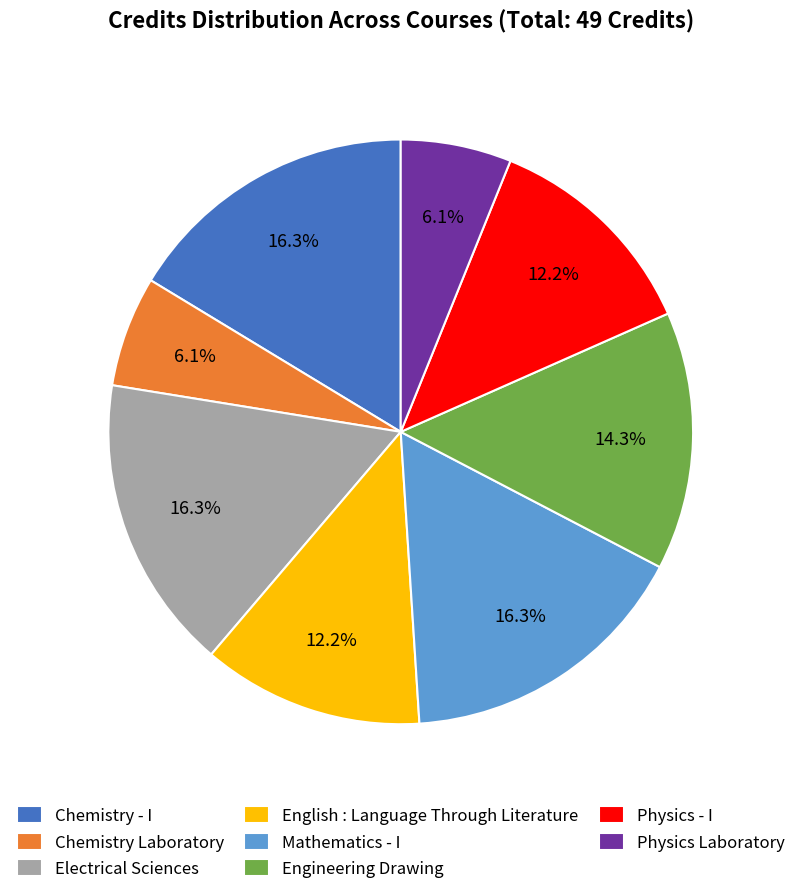

How much of the chart is everything except Mathematics - I?

83.7%